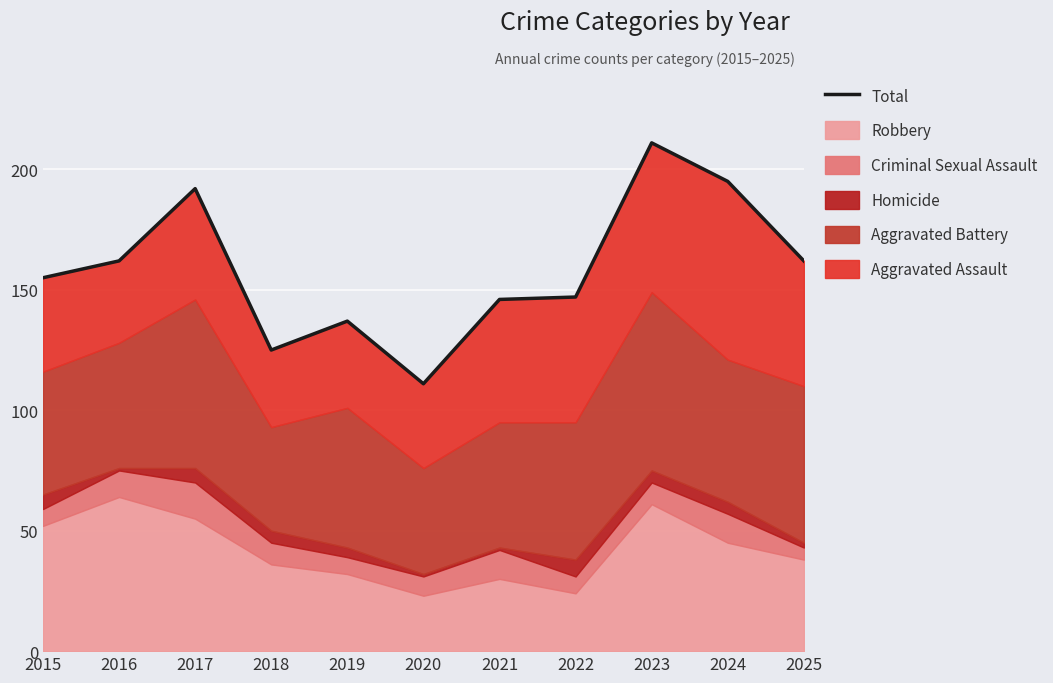

The chart shows a value of 67 at 2018. True or false?

False